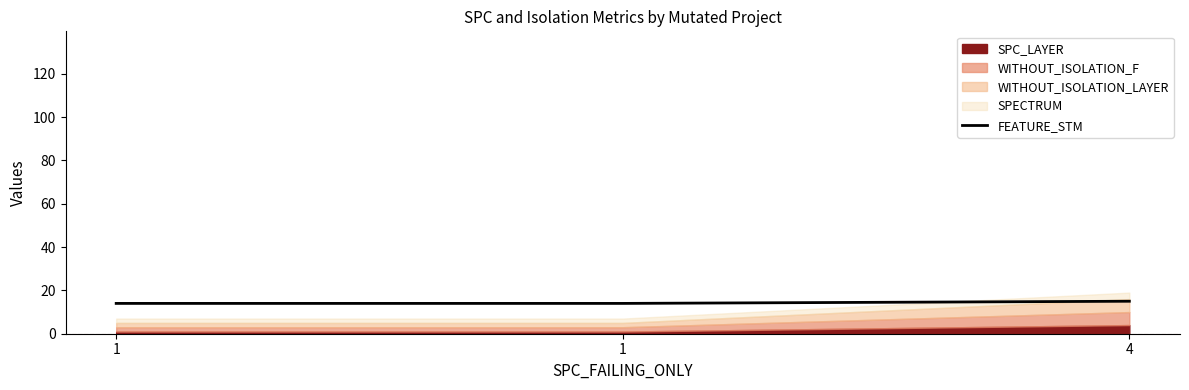

The value at 1 is 3. True or false?

False